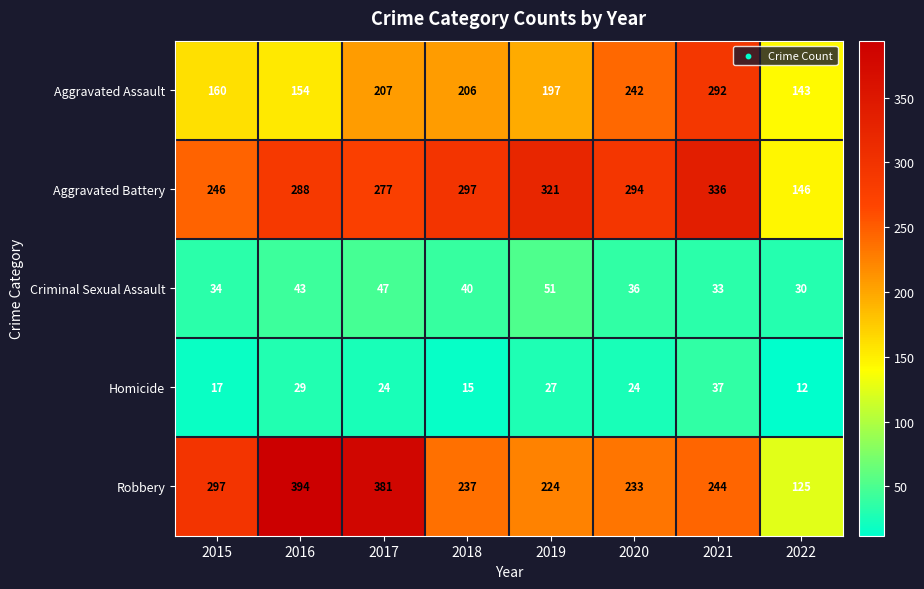

Rank the series at 2022 from lowest to highest value.

Homicide, Criminal Sexual Assault, Robbery, Aggravated Assault, Aggravated Battery